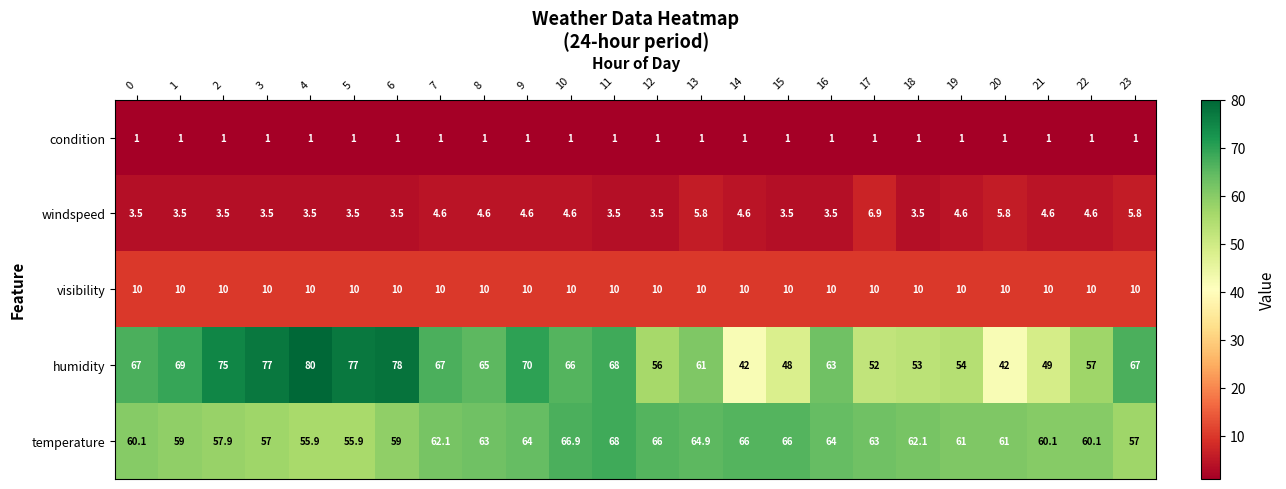

At which category is the sum across all series the highest?

6